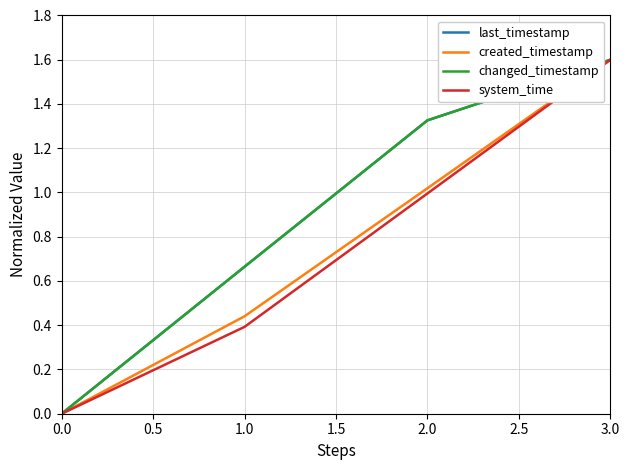

Is this an area chart (filled region under the line)?

No